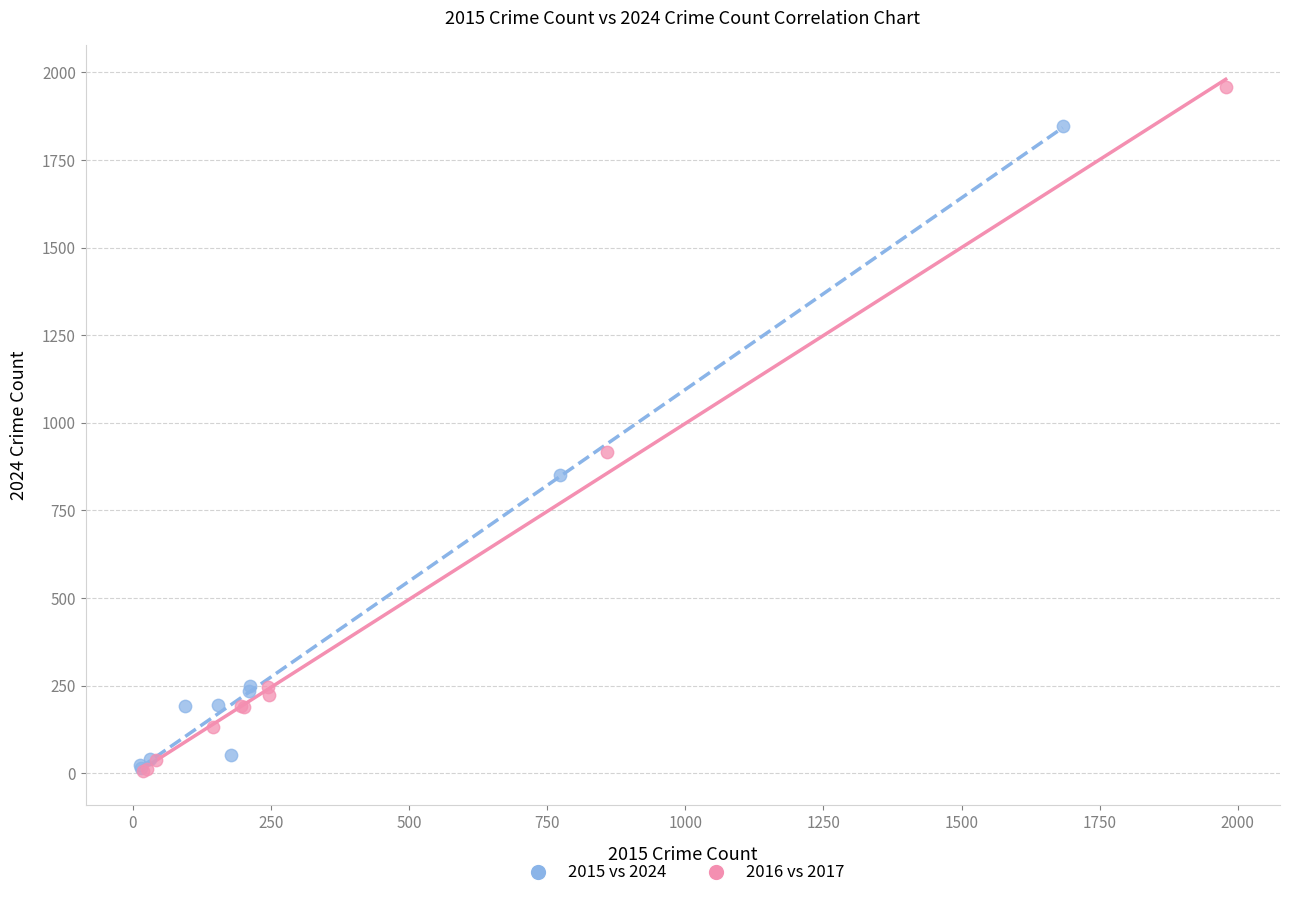

Which series reaches the maximum Y coordinate?

2016 vs 2017